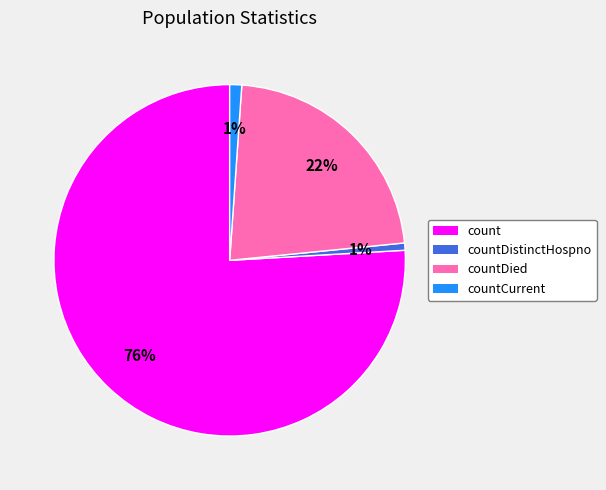

To the nearest percent, what is the difference between the largest and smallest slice percentages?

75%